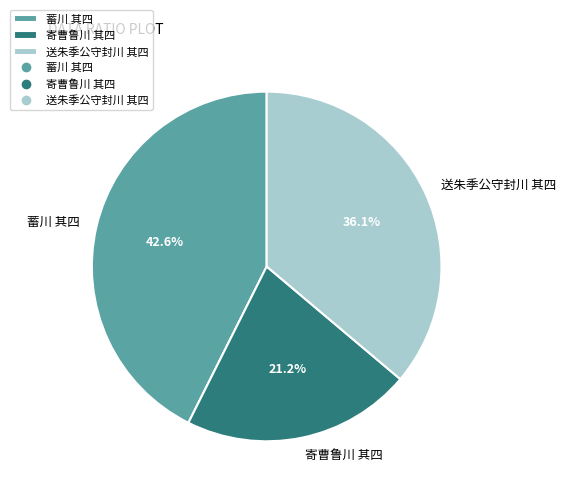

To the nearest percent, what is the average slice percentage?

33%